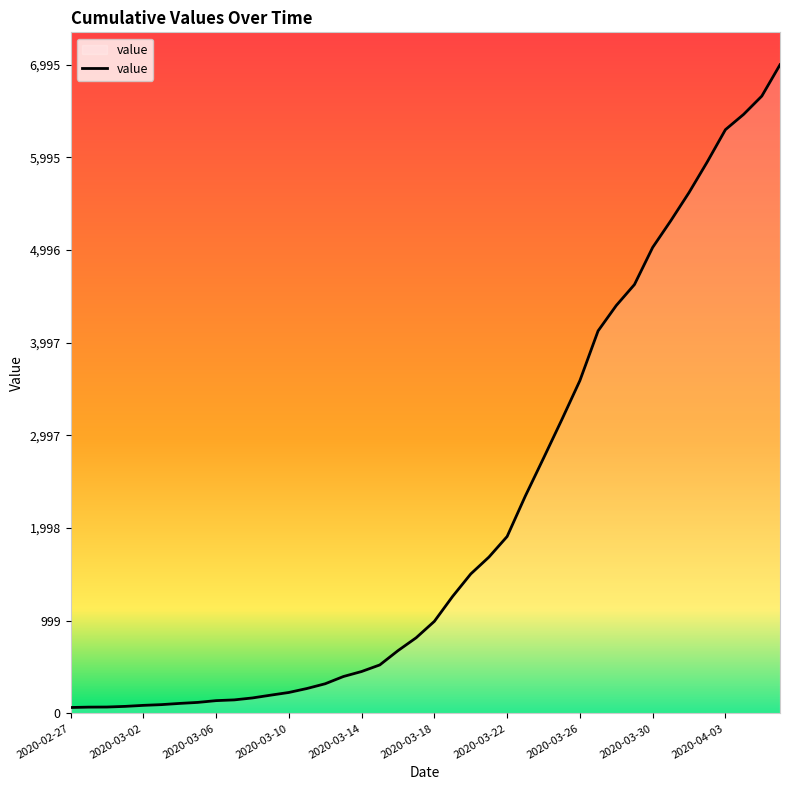

What is the ratio of the value at 2020-03-23 to the value at 2020-03-31?

0.4